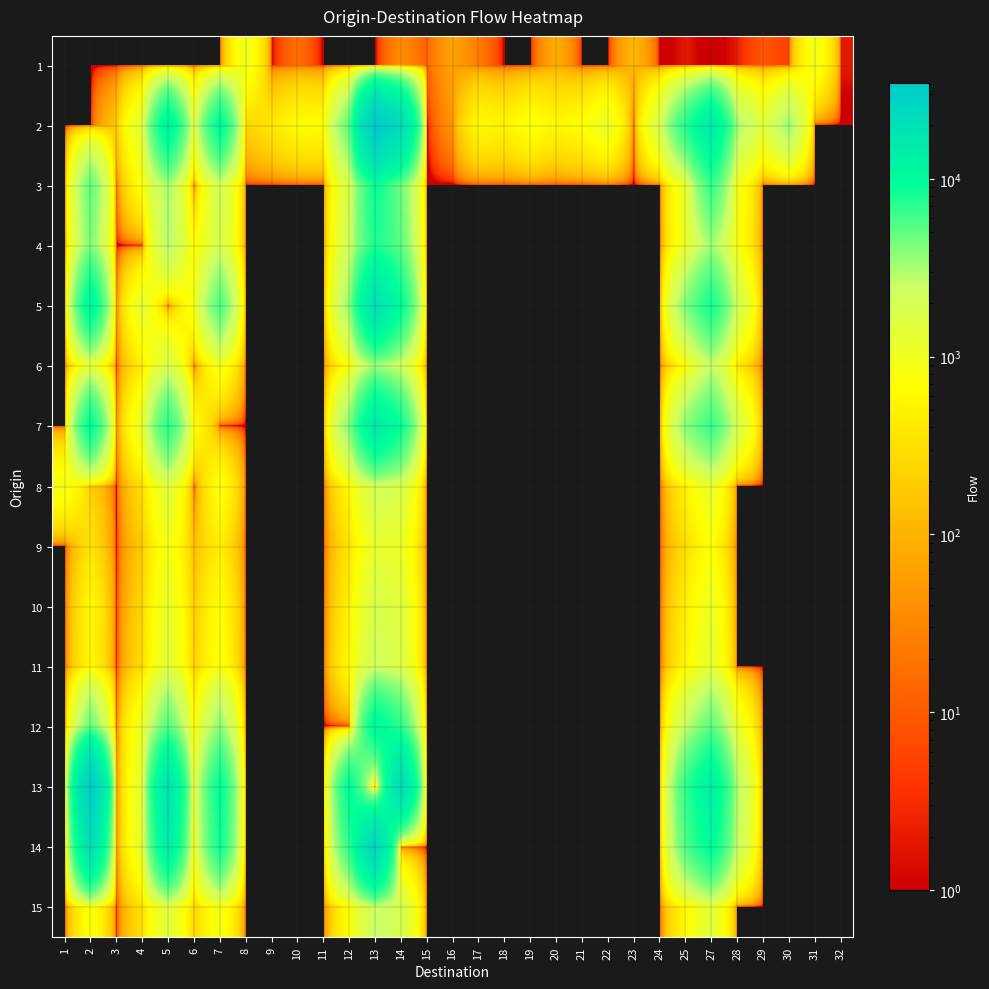

Reading right to left, what are all the values shown in this chart?

row_0: 32=2	31=936	30=5	29=9	28=2	27=0	25=2	24=0	23=109	22=0	21=0	20=87	19=0	18=0	17=23	16=66	15=11	14=37	13=0	12=0	11=0	10=18	9=1	8=977	7=0	6=0	5=0	4=0	3=0	2=0	1=0
row_1: 32=0	31=0	30=3458	29=1395	28=3218	27=14656	25=7430	24=1894	23=0	22=1156	21=696	20=547	19=809	18=514	17=621	16=46	15=0	14=21687	13=34606	12=5228	11=640	10=647	9=380	8=212	7=10318	6=1367	5=12181	4=1461	3=164	2=0	1=0
row_2: 32=0	31=0	30=0	29=0	28=900	27=6700	25=1200	24=0	23=0	22=0	21=0	20=0	19=0	18=0	17=0	16=0	15=0	14=4500	13=8900	12=1800	11=0	10=0	9=0	8=0	7=2100	6=0	5=3200	4=750	3=0	2=5000	1=0
row_3: 32=0	31=0	30=0	29=0	28=800	27=3300	25=1100	24=0	23=0	22=0	21=0	20=0	19=0	18=0	17=0	16=0	15=0	14=5100	13=7800	12=2200	11=0	10=0	9=0	8=0	7=1900	6=600	5=2900	4=0	3=0	2=4200	1=0
row_4: 32=0	31=0	30=0	29=0	28=2100	27=8200	25=4100	24=0	23=0	22=0	21=0	20=0	19=0	18=0	17=0	16=0	15=0	14=9500	13=19000	12=3700	11=0	10=0	9=0	8=0	7=5600	6=900	5=0	4=1300	3=0	2=11500	1=0
row_5: 32=0	31=0	30=0	29=0	28=380	27=2500	25=650	24=0	23=0	22=0	21=0	20=0	19=0	18=0	17=0	16=0	15=0	14=2100	13=3400	12=750	11=0	10=0	9=0	8=0	7=900	6=0	5=1800	4=420	3=0	2=1200	1=0
row_6: 32=0	31=0	30=0	29=0	28=1900	27=6500	25=3800	24=0	23=0	22=0	21=0	20=0	19=0	18=0	17=0	16=0	15=0	14=8800	13=15000	12=4100	11=0	10=0	9=0	8=0	7=0	6=700	5=7200	4=1200	3=0	2=9800	1=0
row_7: 32=0	31=0	30=0	29=0	28=0	27=1200	25=500	24=0	23=0	22=0	21=0	20=0	19=0	18=0	17=0	16=0	15=0	14=1800	13=2100	12=600	11=0	10=0	9=0	8=0	7=800	6=0	5=1500	4=300	3=0	2=200	1=900
row_8: 32=0	31=0	30=0	29=0	28=0	27=700	25=300	24=0	23=0	22=0	21=0	20=0	19=0	18=0	17=0	16=0	15=0	14=1100	13=1200	12=350	11=0	10=0	9=0	8=0	7=450	6=120	5=900	4=180	3=0	2=350	1=0
row_9: 32=0	31=0	30=0	29=0	28=0	27=1100	25=450	24=0	23=0	22=0	21=0	20=0	19=0	18=0	17=0	16=0	15=0	14=1500	13=1800	12=500	11=0	10=0	9=0	8=0	7=700	6=180	5=1200	4=250	3=0	2=600	1=0
row_10: 32=0	31=0	30=0	29=0	28=0	27=1300	25=550	24=0	23=0	22=0	21=0	20=0	19=0	18=0	17=0	16=0	15=0	14=1700	13=2200	12=600	11=0	10=0	9=0	8=0	7=800	6=200	5=1400	4=280	3=0	2=580	1=0
row_11: 32=0	31=0	30=0	29=0	28=1200	27=5200	25=2500	24=0	23=0	22=0	21=0	20=0	19=0	18=0	17=0	16=0	15=0	14=7000	13=11000	12=0	11=0	10=0	9=0	8=0	7=3800	6=600	5=5500	4=1100	3=0	2=4900	1=0
row_12: 32=0	31=0	30=0	29=0	28=3000	27=13000	25=6800	24=0	23=0	22=0	21=0	20=0	19=0	18=0	17=0	16=0	15=0	14=22000	13=0	12=10000	11=0	10=0	9=0	8=0	7=9500	6=1200	5=18000	4=1400	3=0	2=32000	1=0
row_13: 32=0	31=0	30=0	29=0	28=2500	27=10000	25=5500	24=0	23=0	22=0	21=0	20=0	19=0	18=0	17=0	16=0	15=0	14=0	13=25000	12=7000	11=0	10=0	9=0	8=0	7=8500	6=900	5=14000	4=1300	3=0	2=20000	1=0
row_14: 32=0	31=0	30=0	29=0	28=0	27=1400	25=600	24=0	23=0	22=0	21=0	20=0	19=0	18=0	17=0	16=0	15=0	14=1900	13=2500	12=700	11=0	10=0	9=0	8=0	7=900	6=220	5=1500	4=320	3=0	2=800	1=0